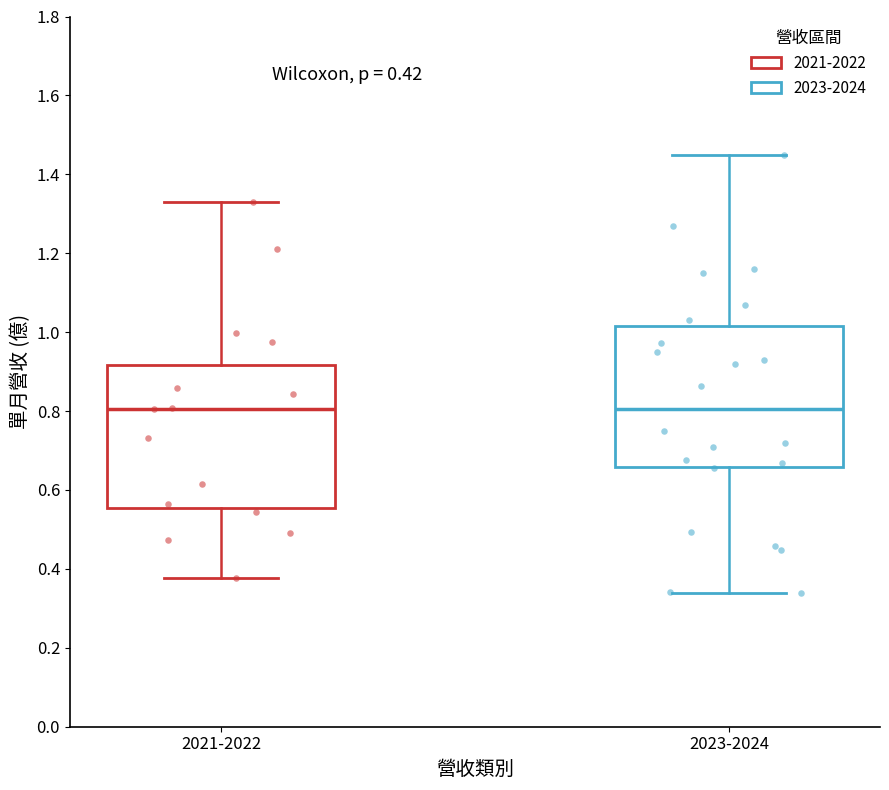

Reading left to right, transcribe this box plot: for each box, give where its median line is, the range the box spans, and where its two whiskers end, as read against the y-axis. The values are not printed on the chart, so give them approximately, as read against the axis.

2021-2022: median 0.80, box 0.56 to 0.92, whiskers 0.38 to 1.34
2023-2024: median 0.80, box 0.66 to 1.02, whiskers 0.34 to 1.46